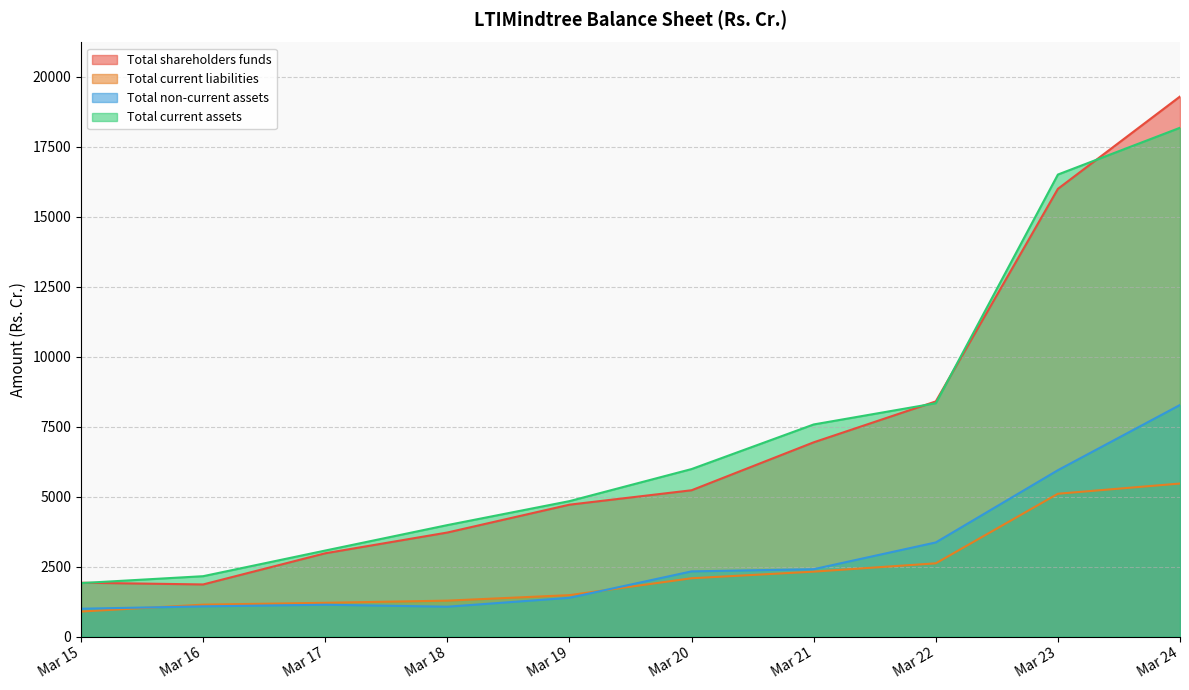

Reading right to left, what are all the values shown in this chart?

Total shareholders funds: 19298.4	15999.1	8402.9	6941.8	5228.8	4713.5	3718.6	2976.9	1863.3	1925.5
Total current liabilities: 5469.2	5104.2	2617.7	2320.5	2084.6	1480.8	1284.6	1207.5	1141.4	895.6
Total non-current assets: 8276.1	5946.1	3364.2	2408.4	2330.2	1386.1	1067.8	1138.2	1079.7	995.6
Total current assets: 18181.6	16509.7	8339.1	7580.1	5986.5	4840.5	3983.8	3074.7	2158.3	1911.3